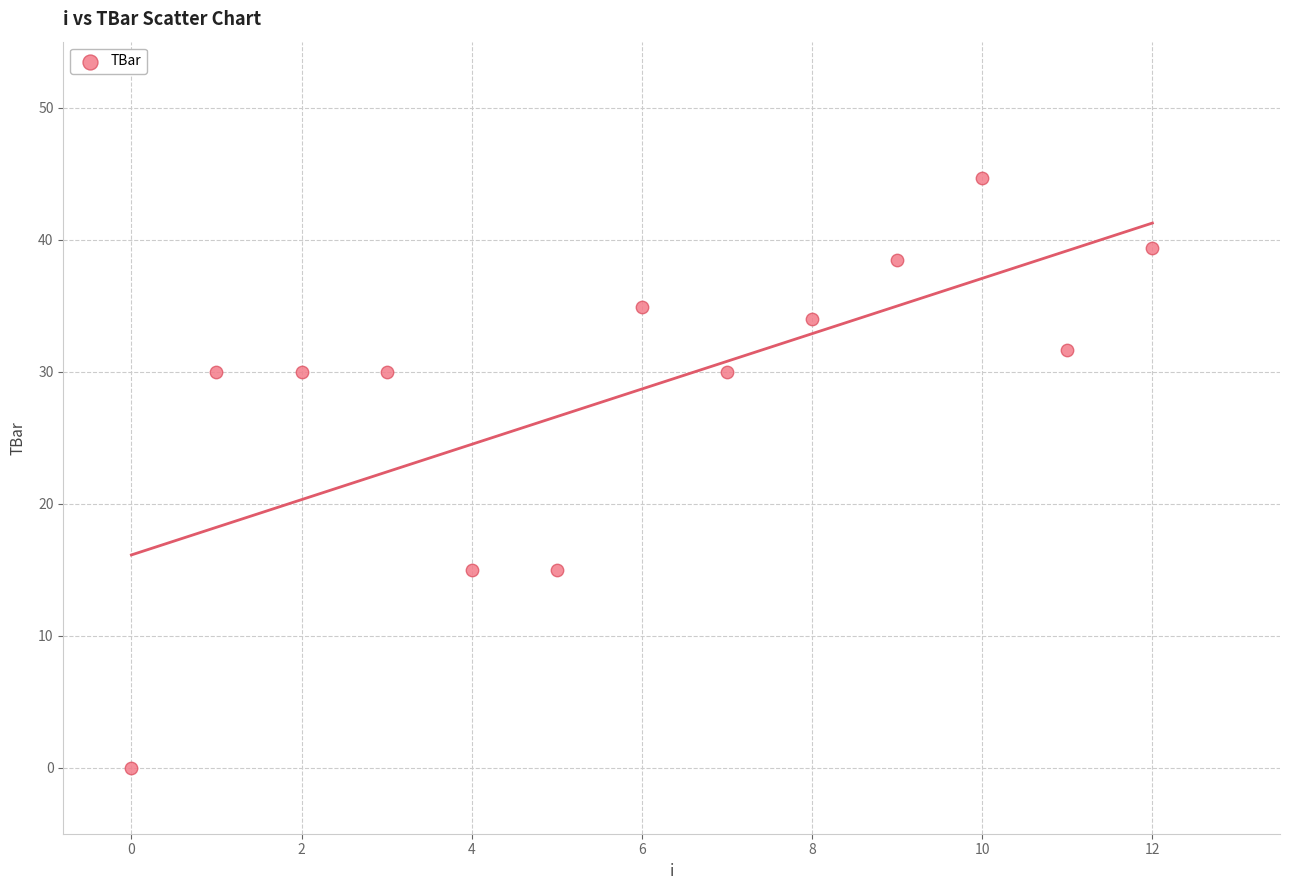

What is the range of Y values (max minus min)?

44.7